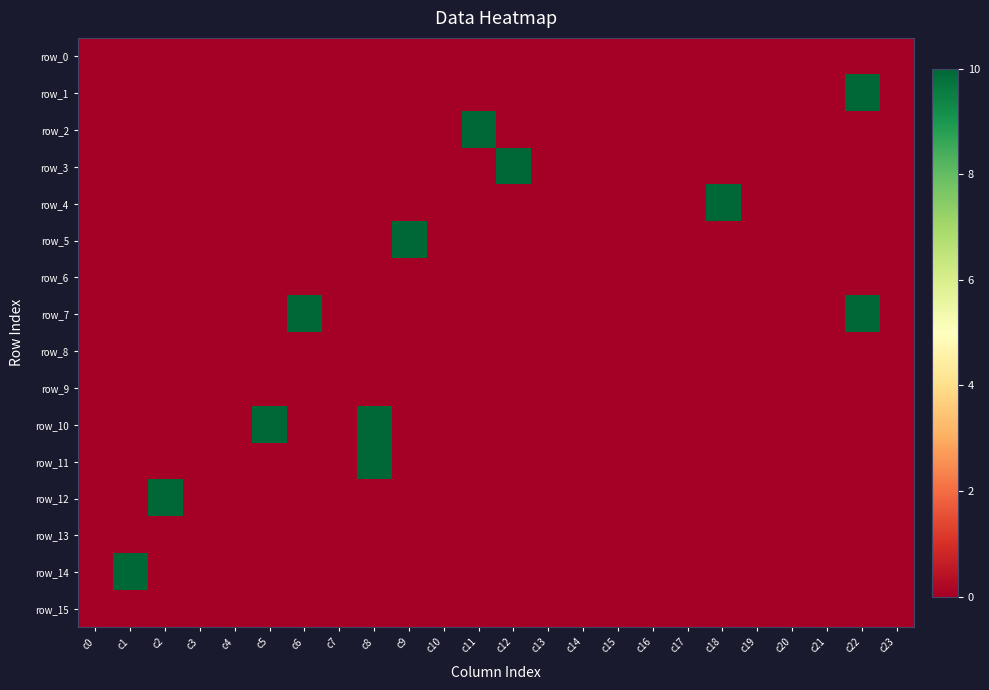

At how many categories does at least one series exceed 2?

10